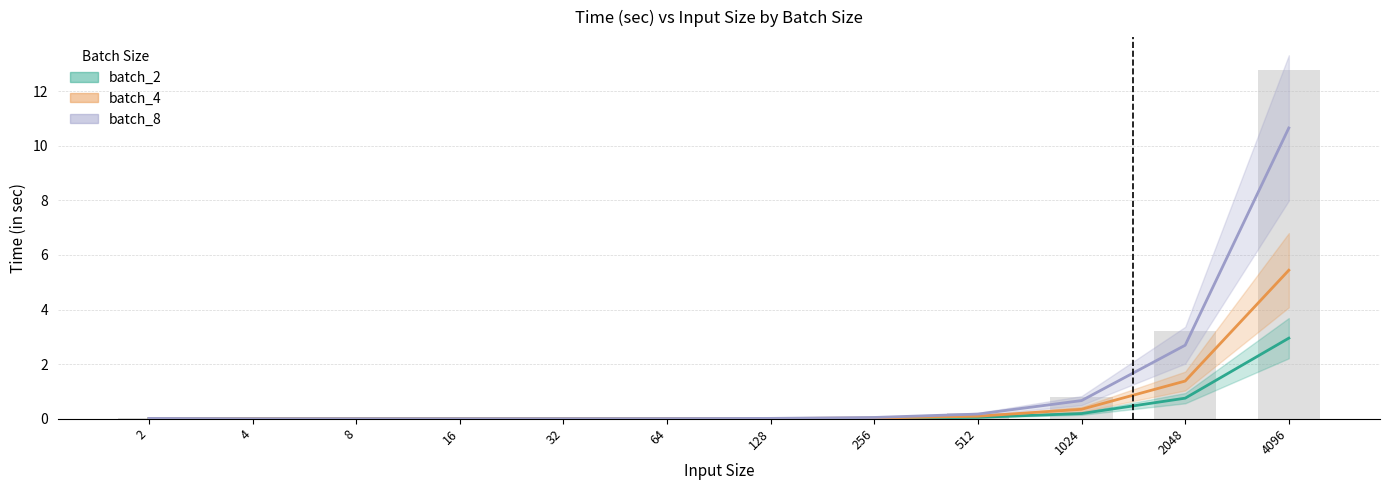

Rank the categories by batch_2 value from highest to lowest.

4096, 2048, 1024, 512, 256, 128, 64, 32, 16, 2, 8, 4